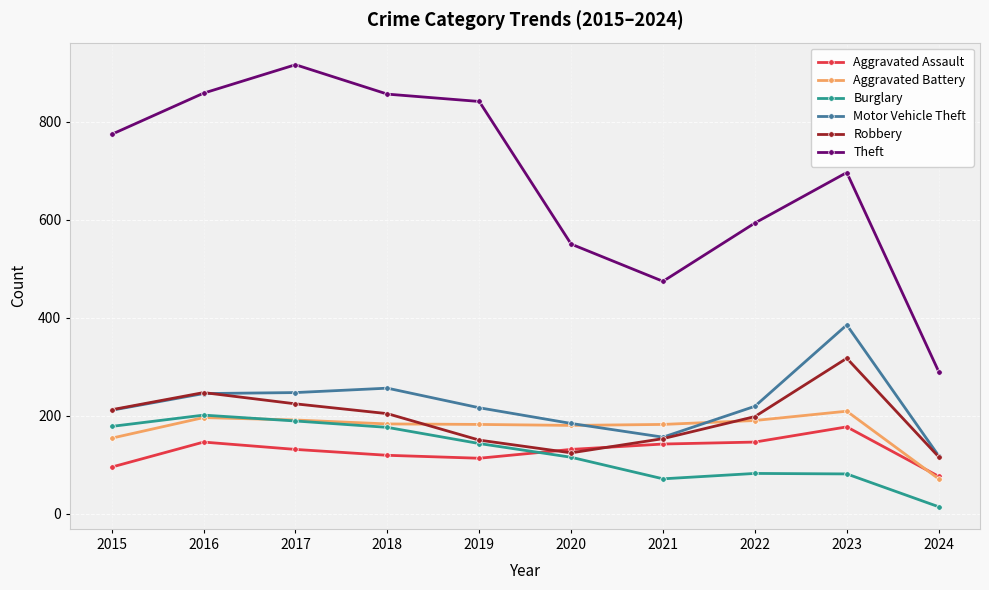

Is the value of Aggravated Battery at 2020 greater than the value of Robbery at 2023?

No